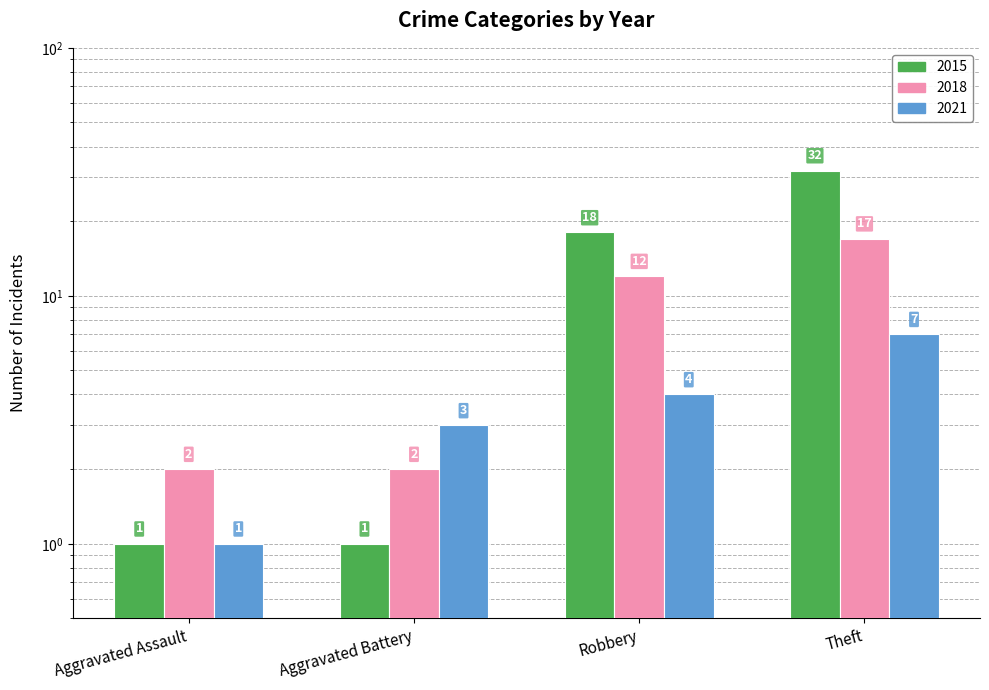

How many groups of bars are there?

4